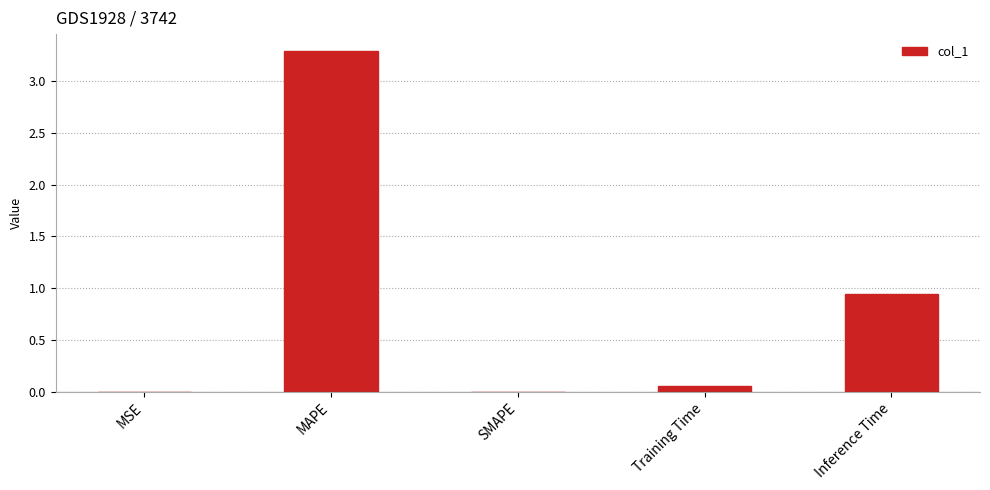

Which label corresponds to the largest value in the chart?

MAPE